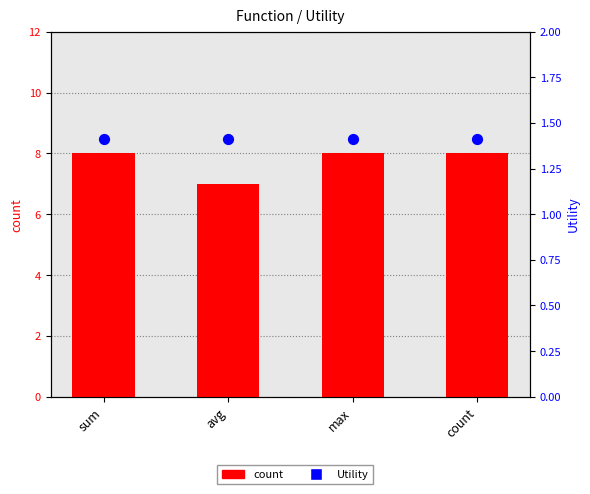

Which series contains the highest Y value?

count